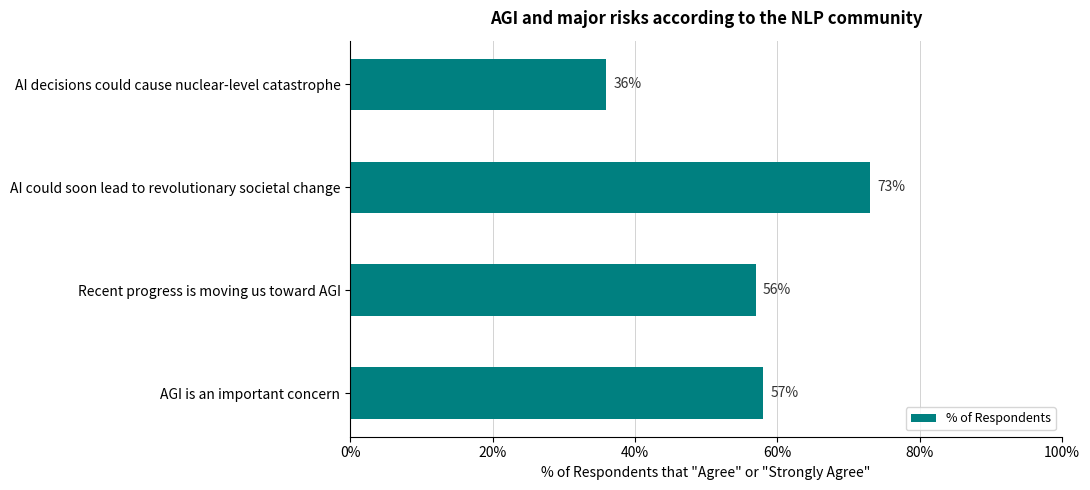

What is the maximum value shown in the chart?

0.7